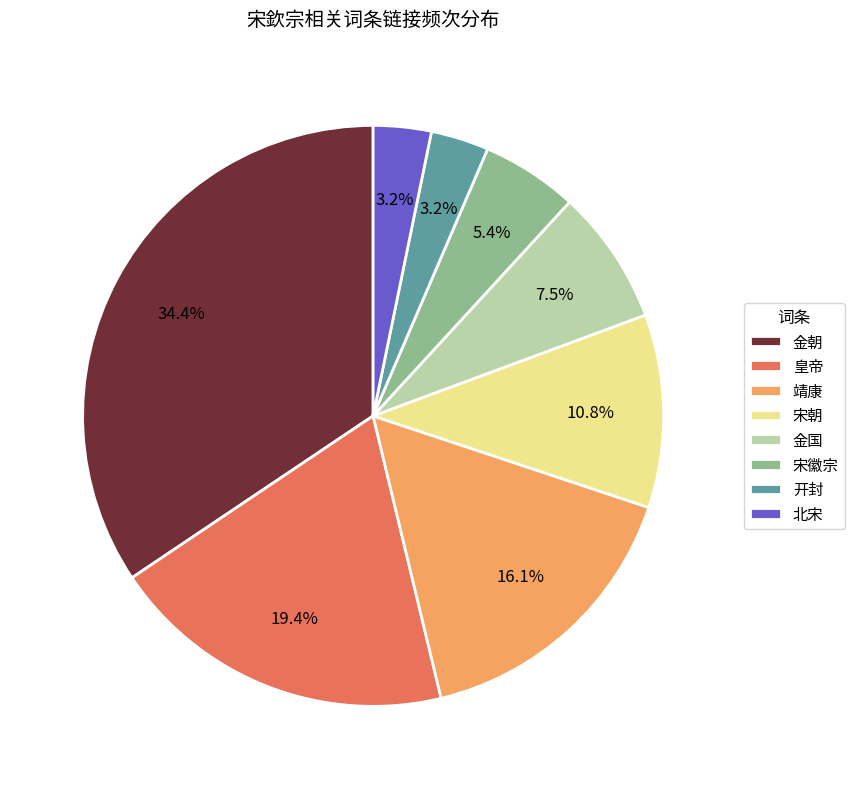

True or false: 开封 accounts for 3% of the total.

True